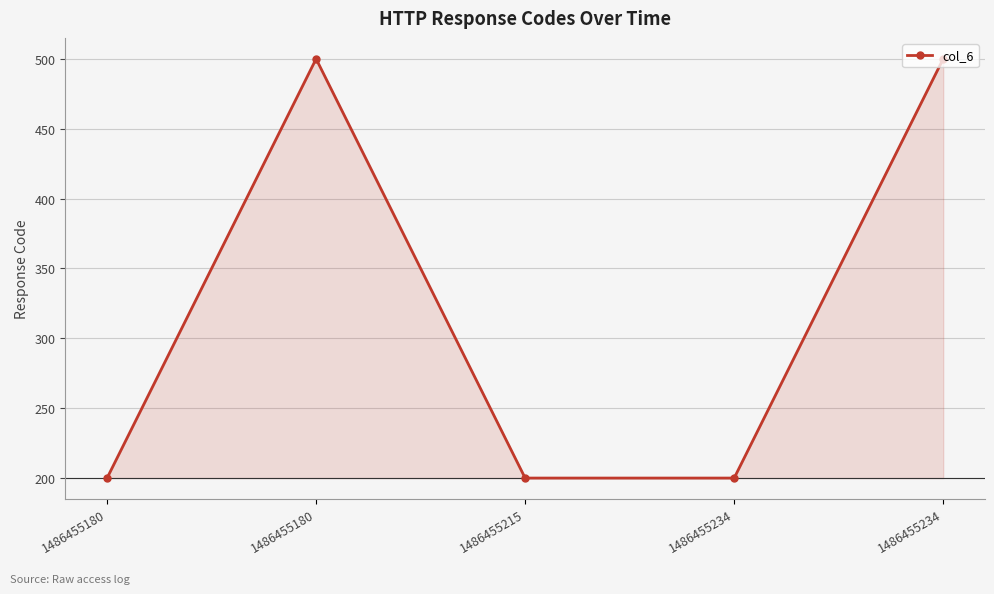

Count the values in the range 200 to 500.

5